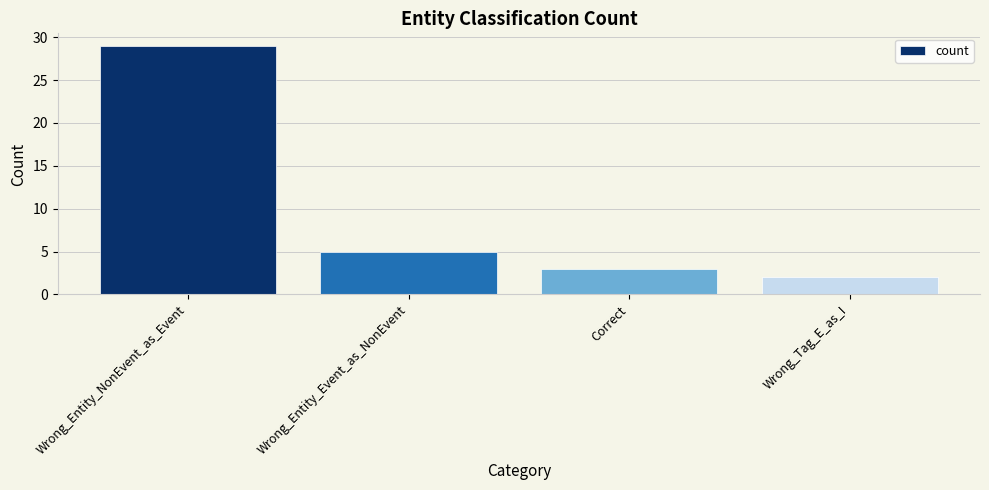

What is the difference between the values at Wrong_Tag_E_as_I and Wrong_Entity_Event_as_NonEvent?

3